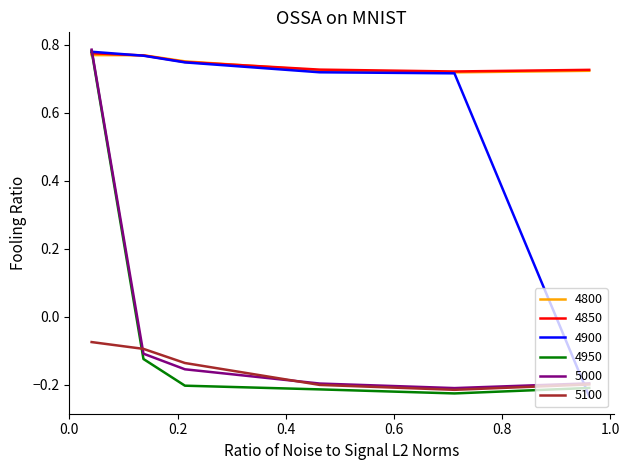

What is the difference between the maximum and minimum values in the 5100 series?

0.1